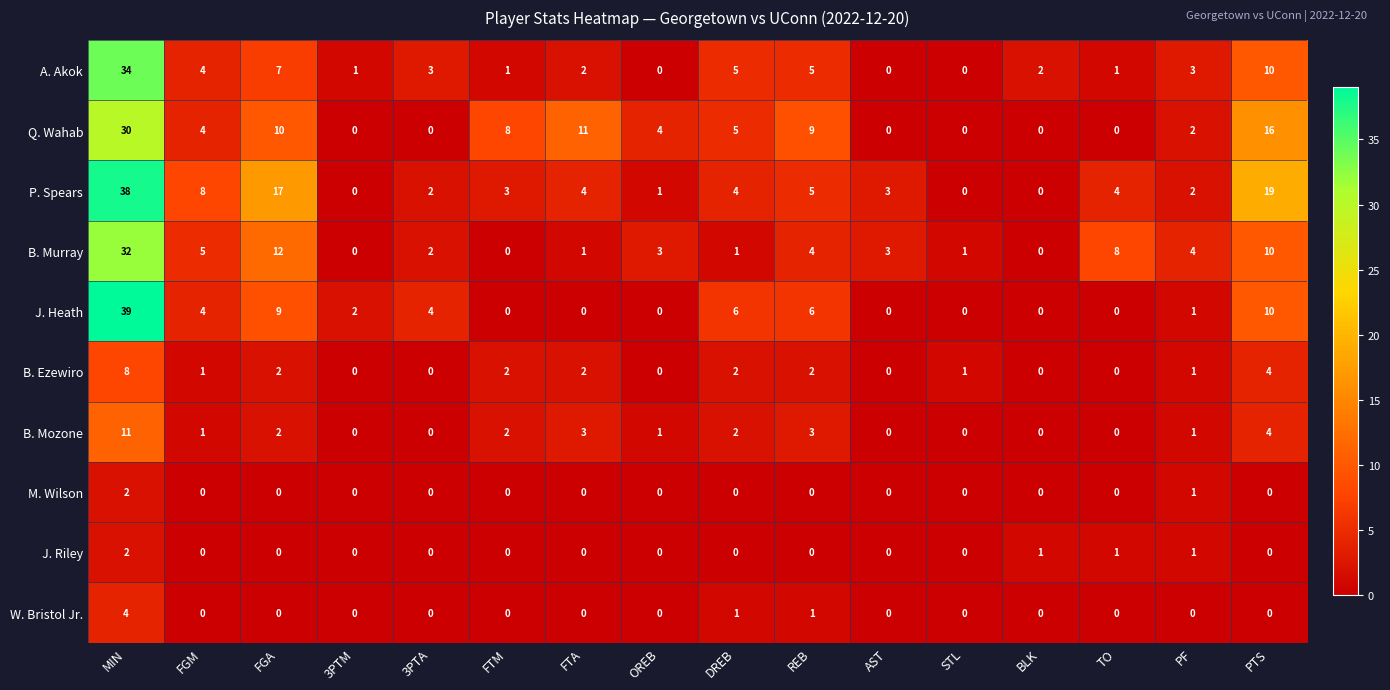

Where does the J. Heath series first go above 2?

MIN